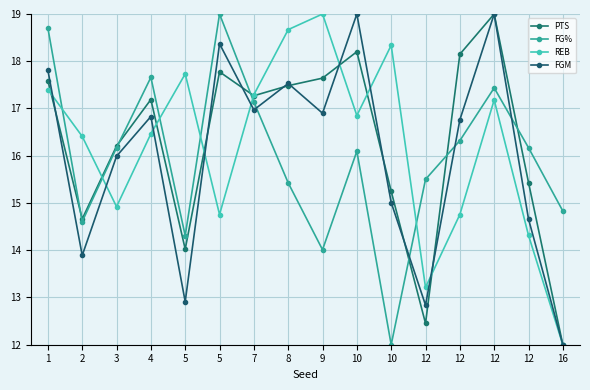

The REB series shows 16.4 at 2. True or false?

True